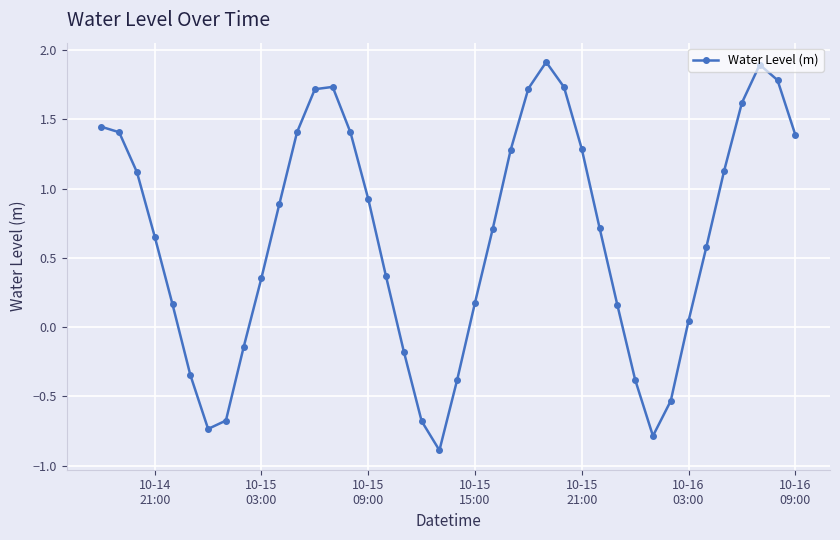

What is the sum of all values?

26.0